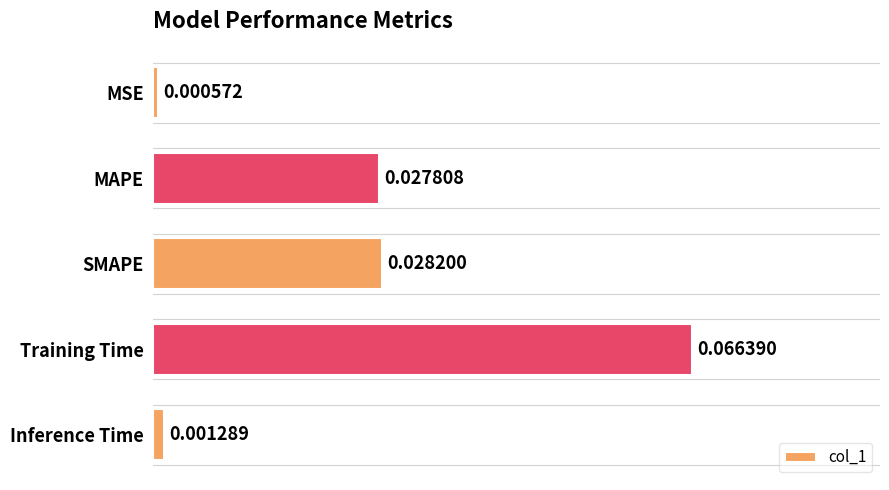

Rank the categories by value from lowest to highest.

MSE, Inference Time, MAPE, SMAPE, Training Time